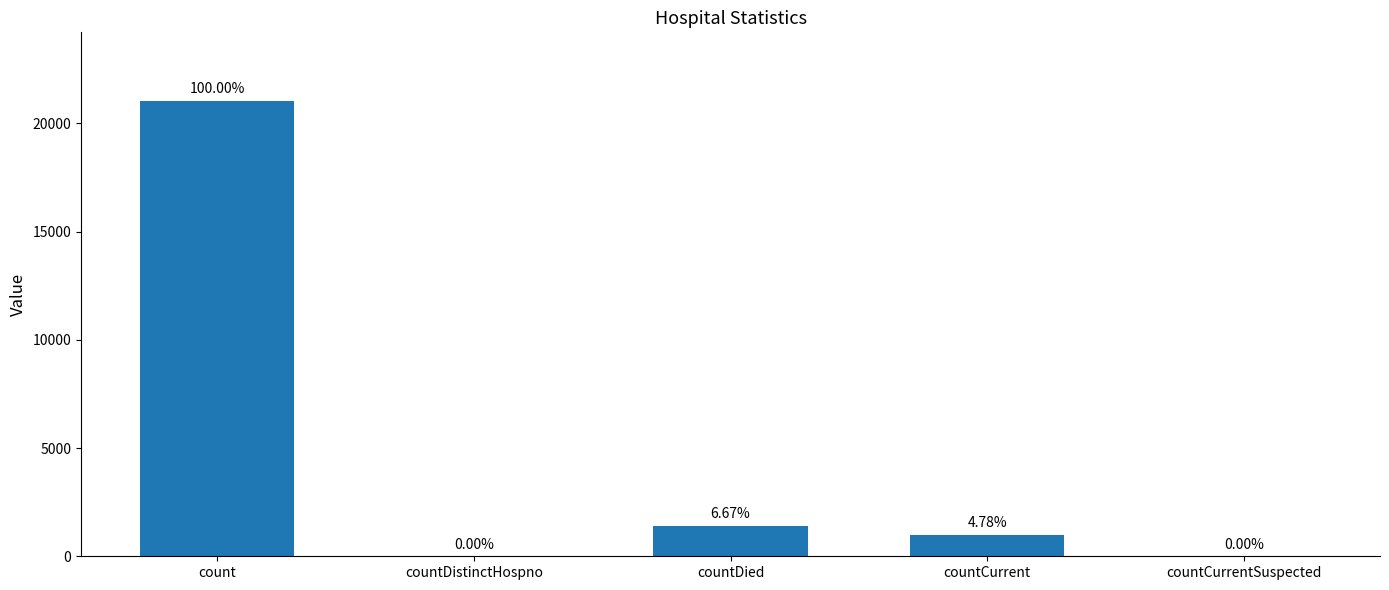

The chart shows a value of 554 at countCurrent. True or false?

False